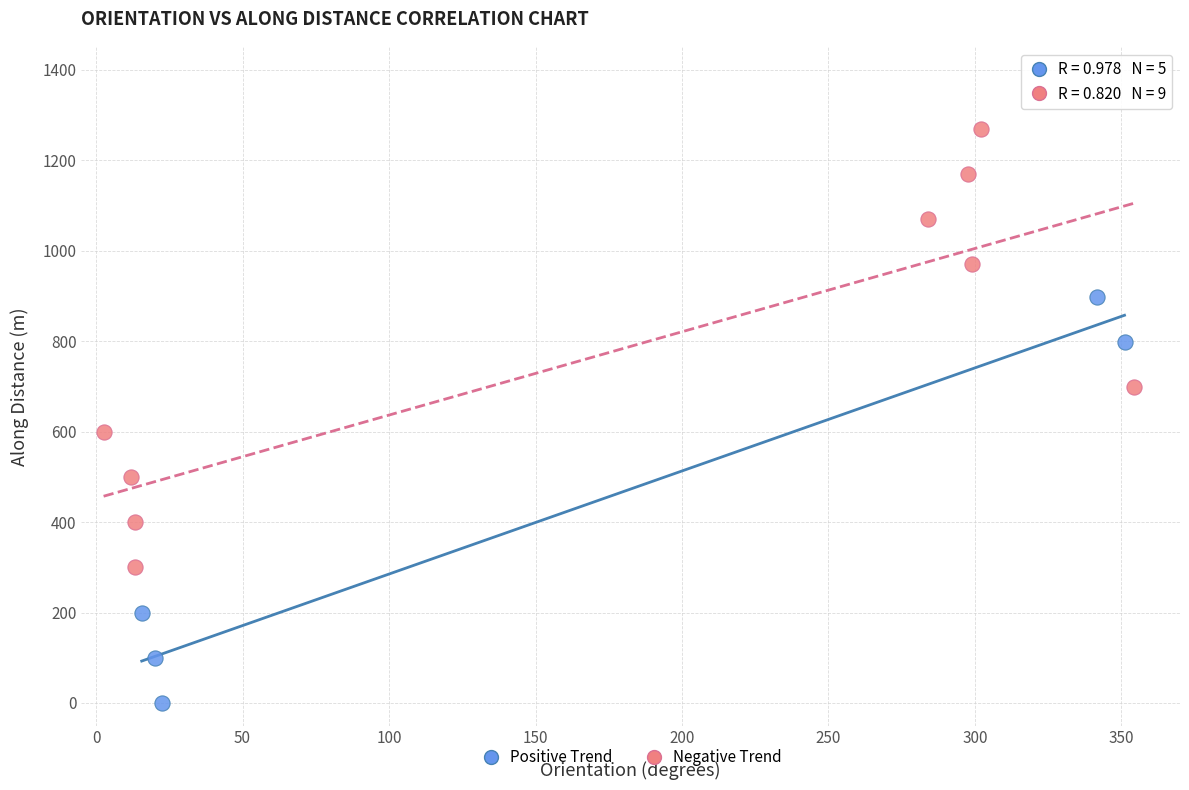

Which series reaches the maximum Y coordinate?

Negative Trend